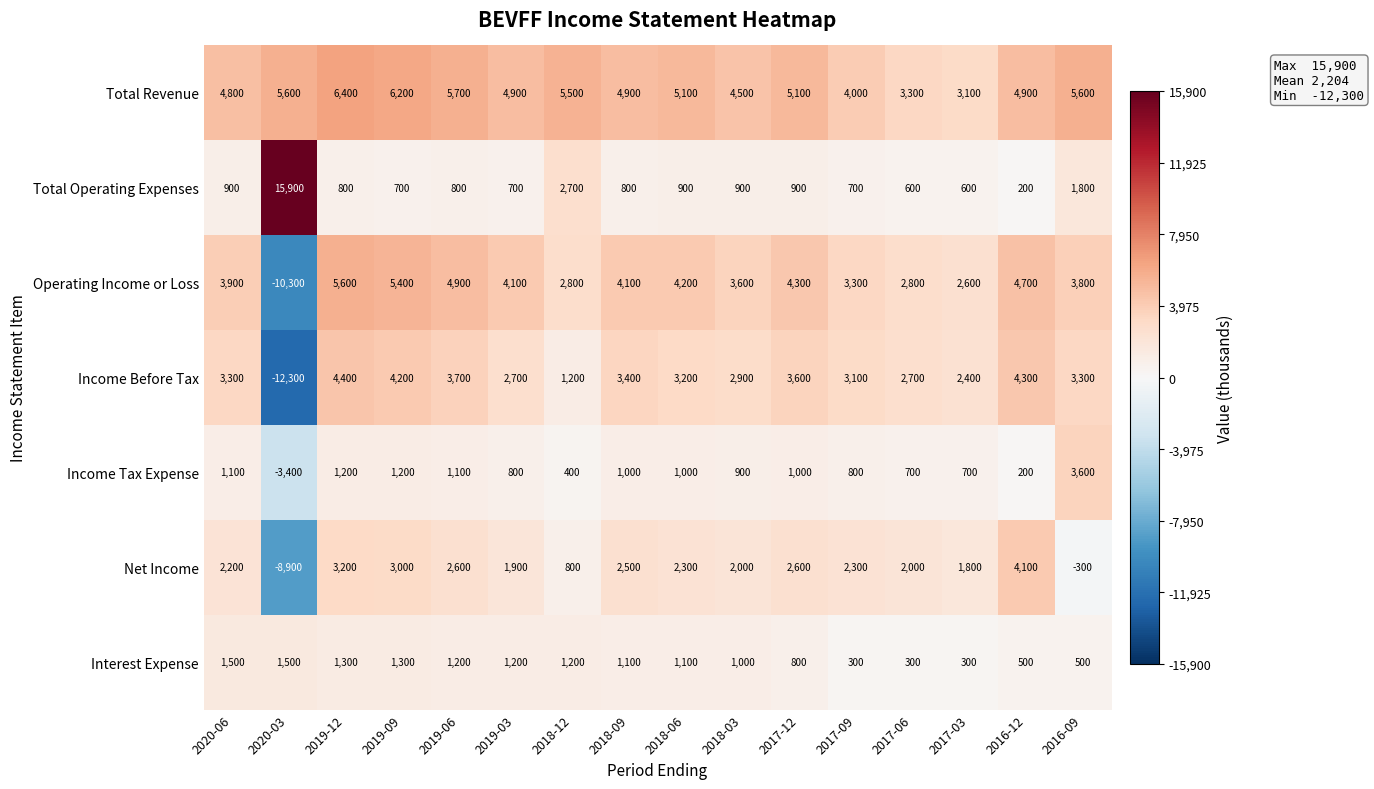

What is the total value across all series at 2016-12?

18900